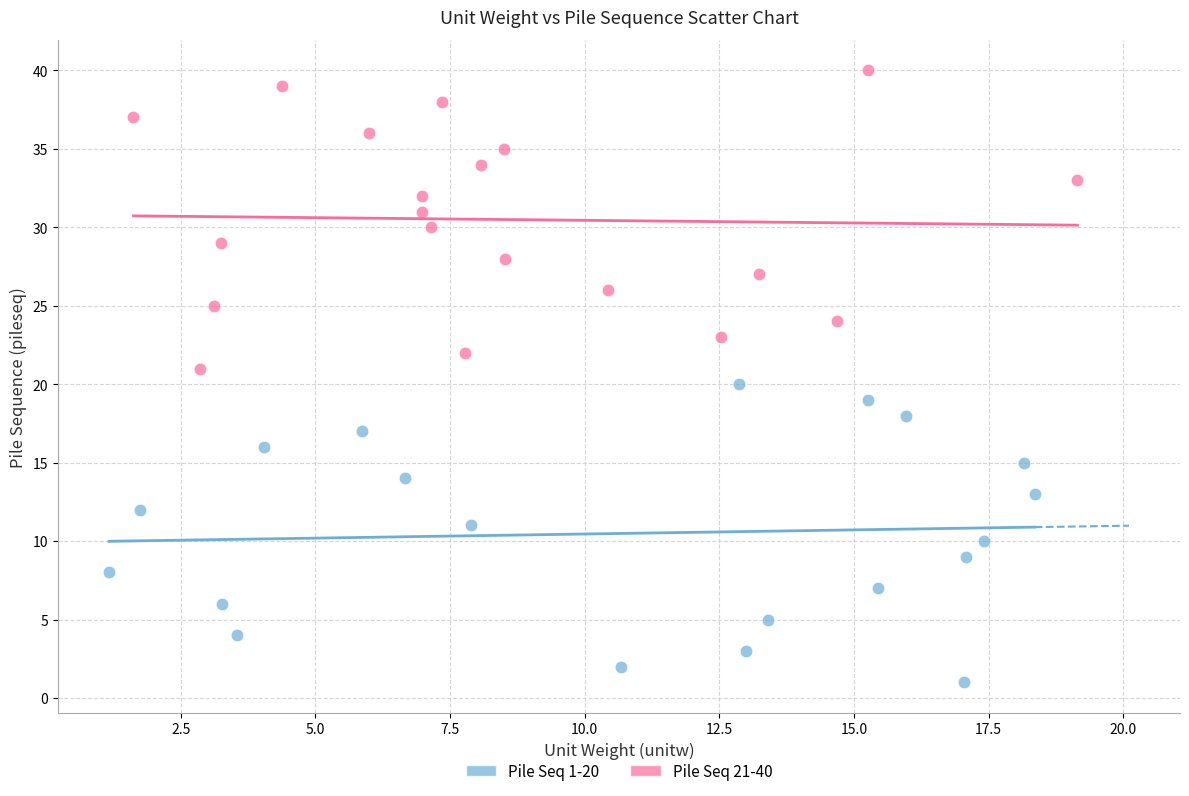

Which series contains the highest Y value?

Pile Seq 21-40